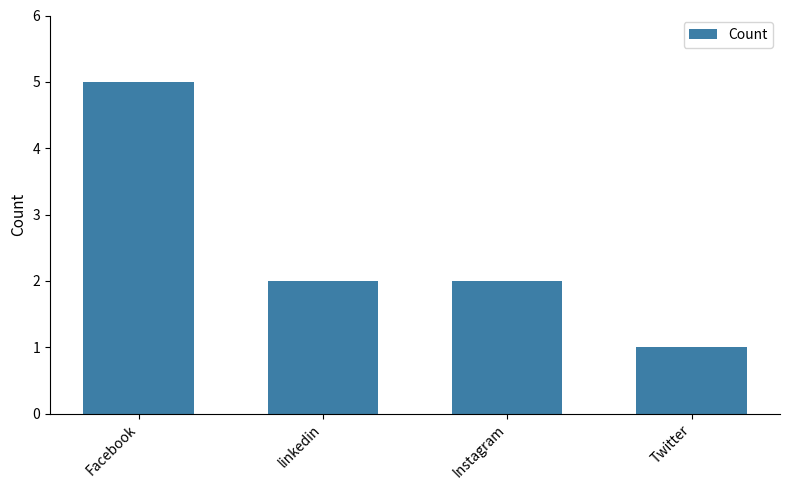

What is the sum of the values at linkedin and Instagram?

4